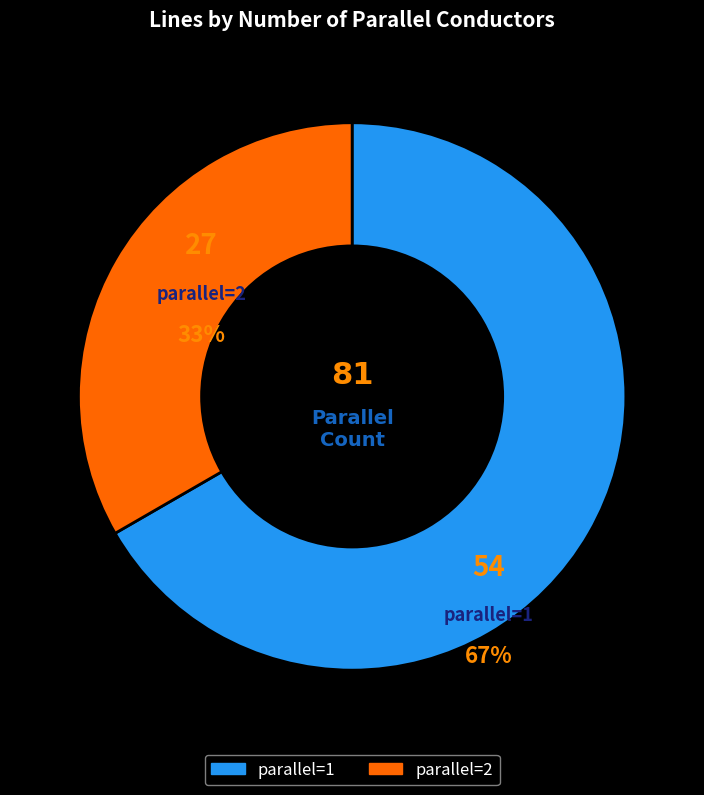

Is there any slice that represents more than half of the pie?

Yes